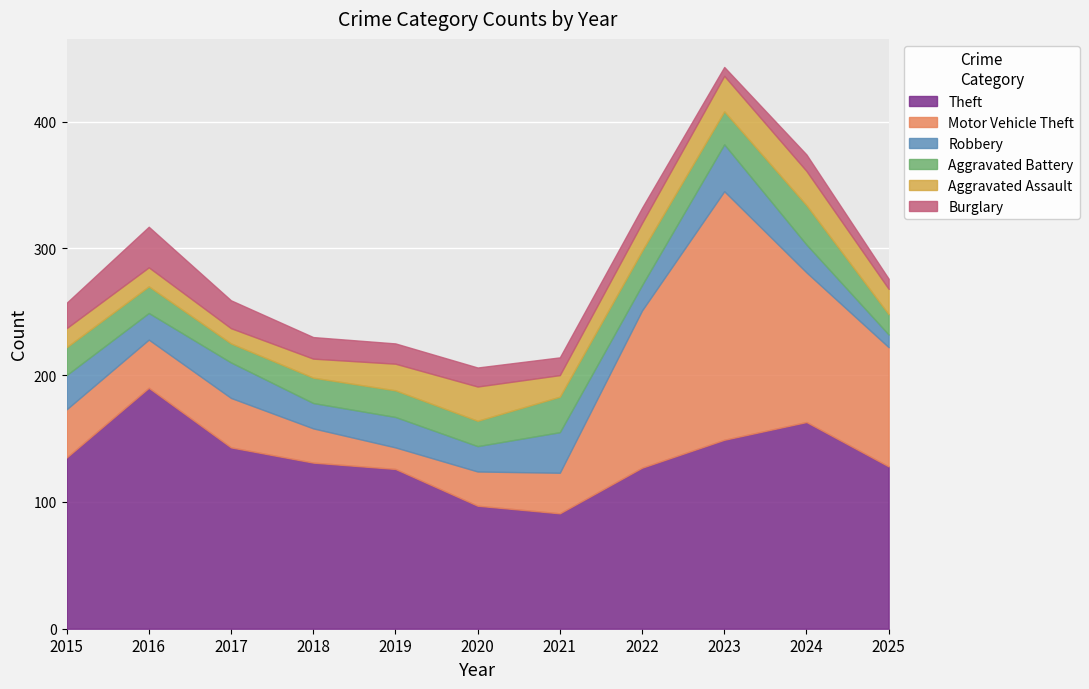

What is the sum of all Motor Vehicle Theft values?

750